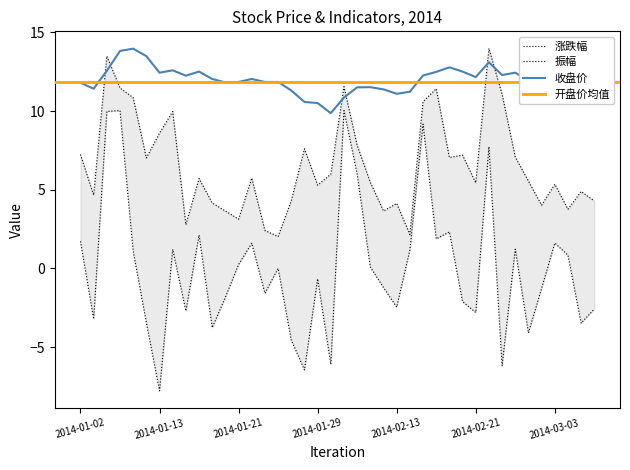

What is the minimum value shown in the chart?

-7.8